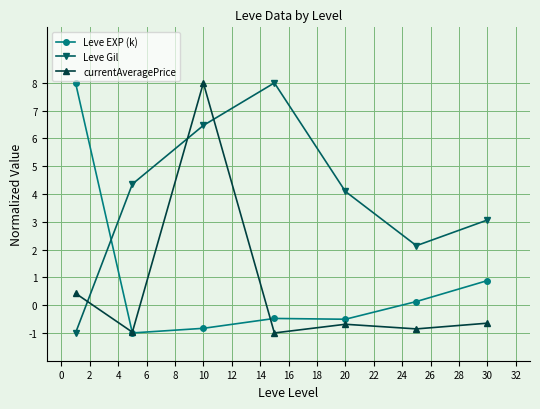

How many values in the Leve EXP (k) series are below 0?

4